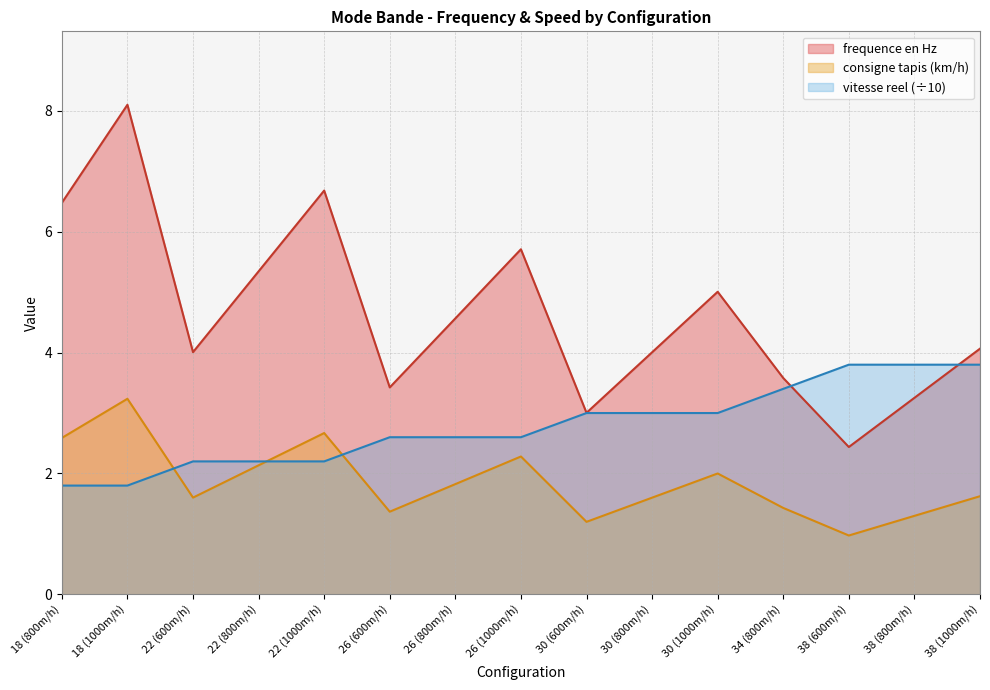

Is it true that consigne tapis (km/h) equals 3.2 at 18 (1000m/h)?

True